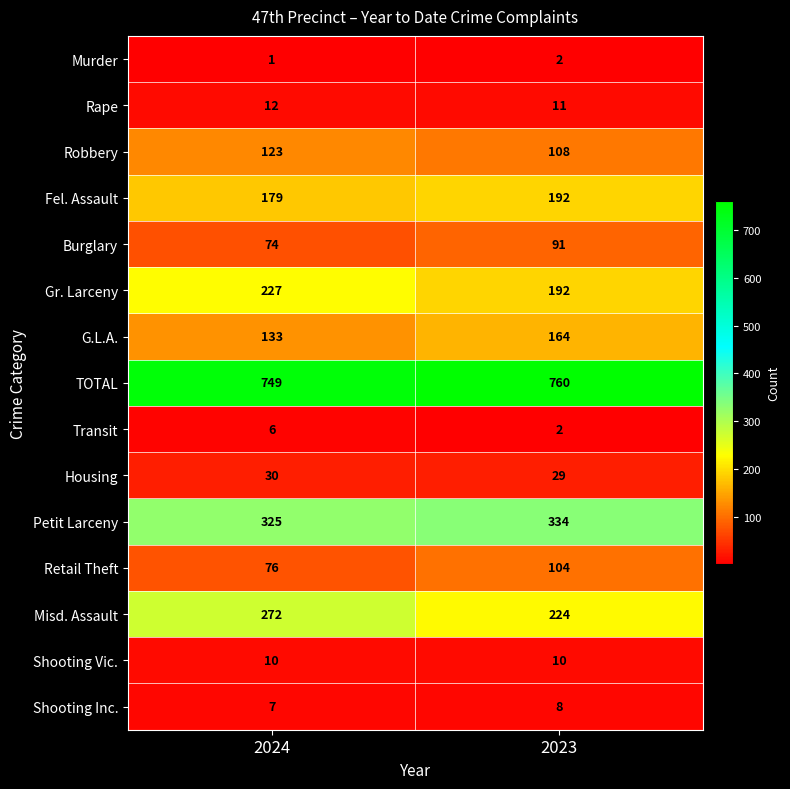

What is the average value of the Fel. Assault series?

186